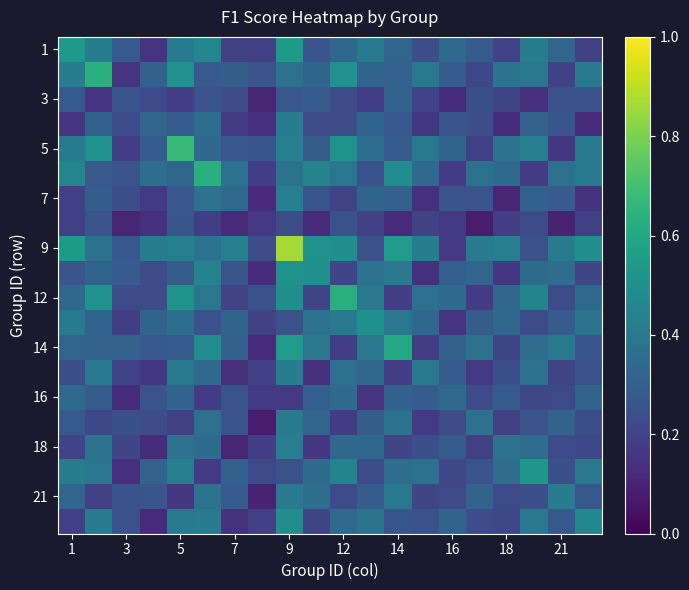

What is the greatest value displayed?

0.9